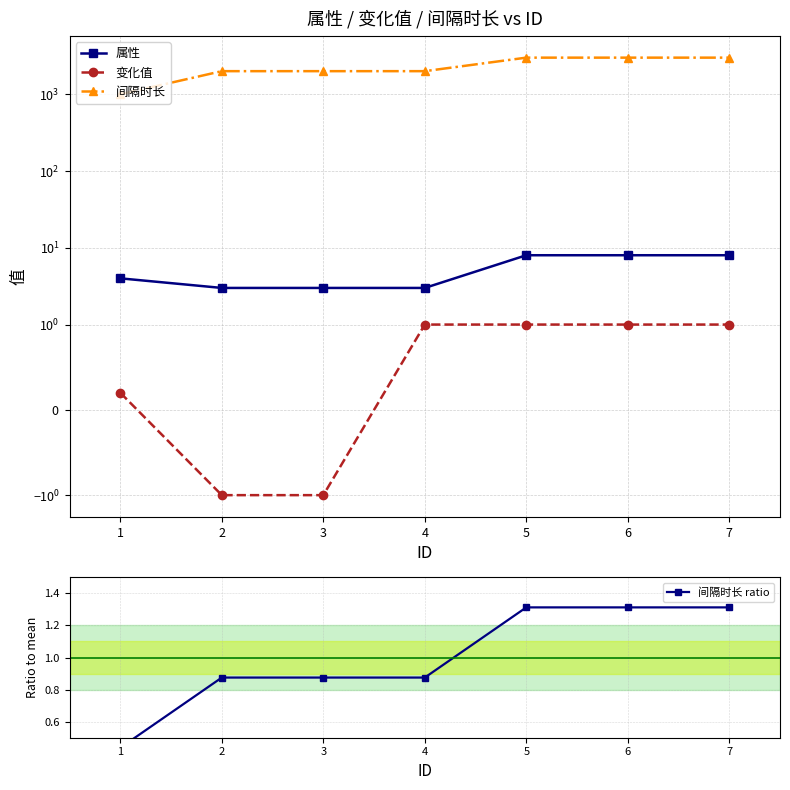

Reading right to left, list all the values displayed in this chart.

属性: 8.0	8.0	8.0	3.0	3.0	3.0	4.0
变化值: 1.0	1.0	1.0	1.0	-1.0	-1.0	0.2
间隔时长: 3000.0	3000.0	3000.0	2000.0	2000.0	2000.0	1000.0
间隔时长 ratio: 1.3	1.3	1.3	0.9	0.9	0.9	0.4